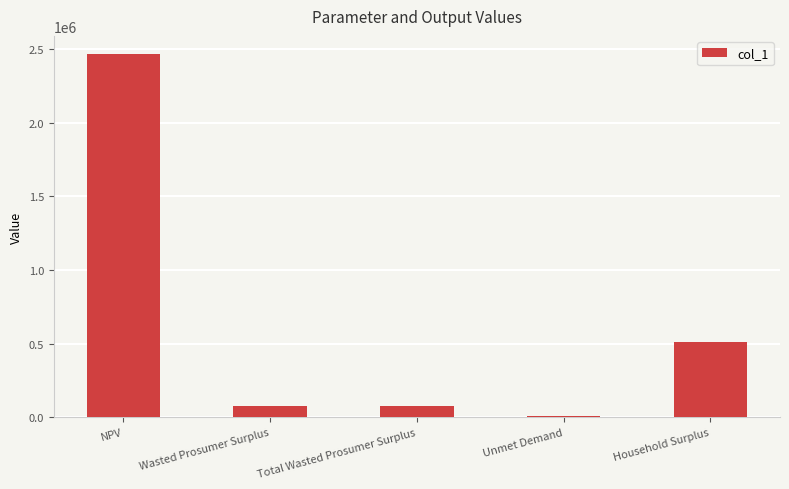

Reading left to right, extract all data points from this chart.

2467059.1	76881.1	76881.1	6875.5	513166.5